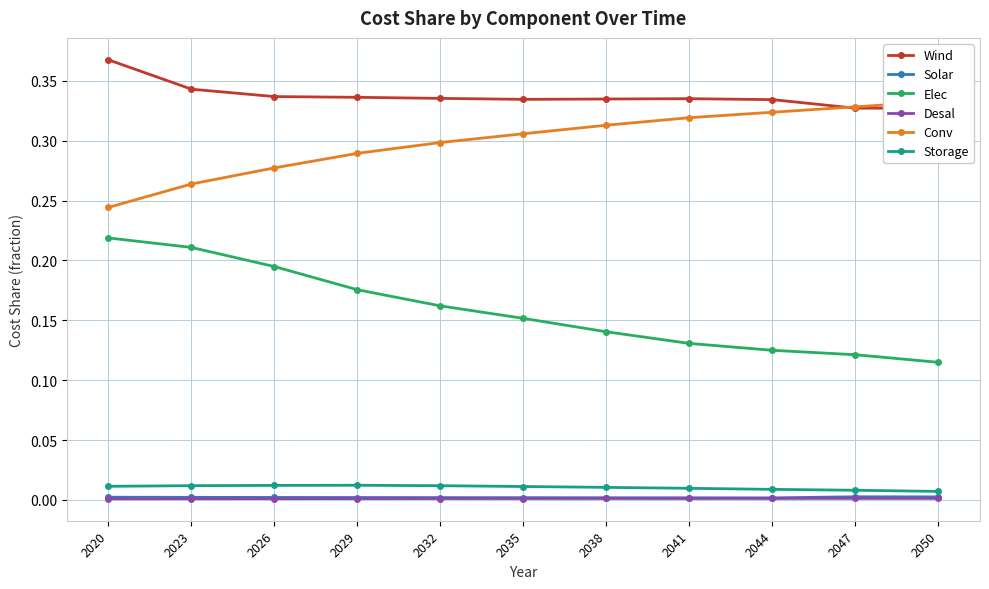

What are all the series names shown in the legend?

Wind, Solar, Elec, Desal, Conv, Storage